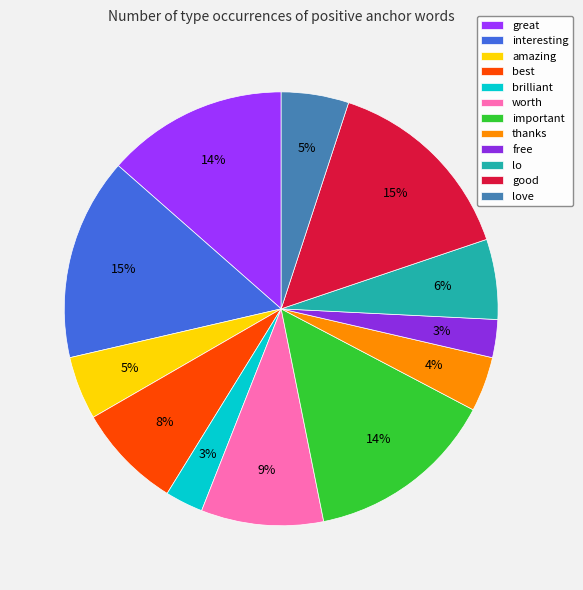

To the nearest percent, what is the difference between the great and lo slice percentages?

8%